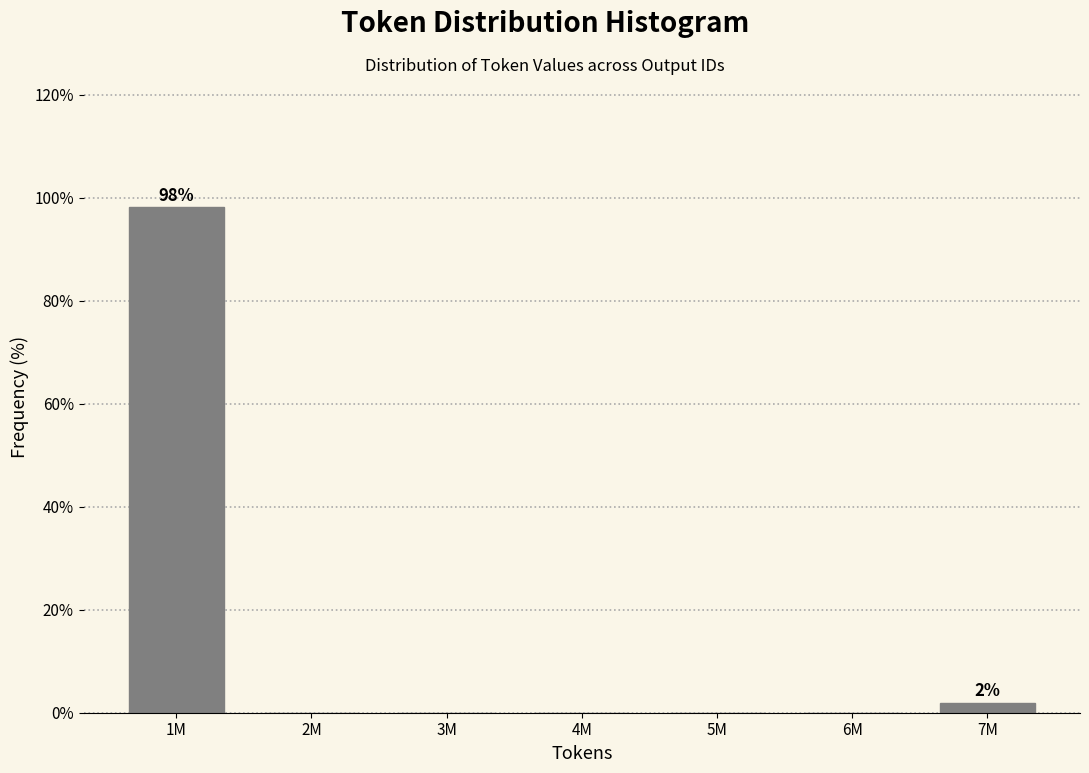

Reading left to right, list all the values displayed in this chart.

1M=98.1	2M=0.0	3M=0.0	4M=0.0	5M=0.0	6M=0.0	7M=1.9